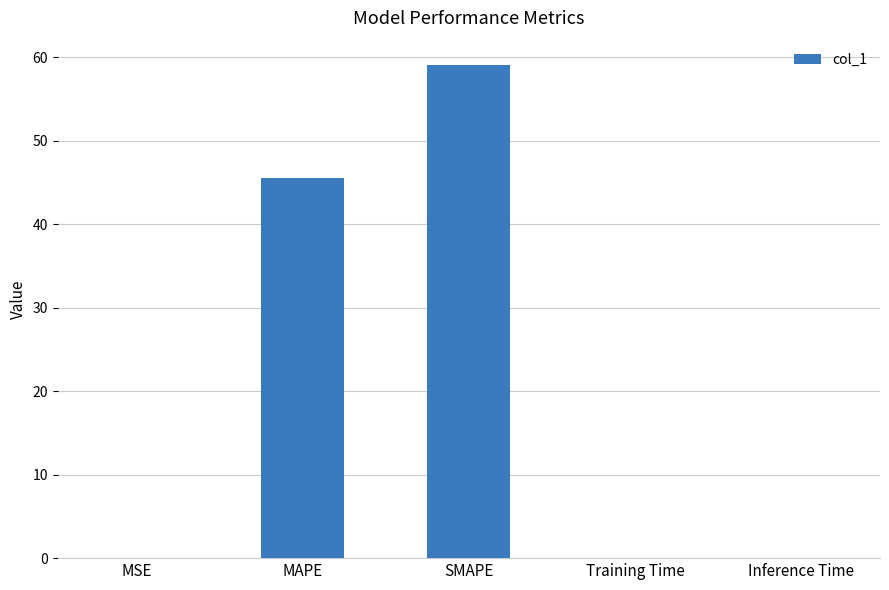

Are the bars horizontal?

No